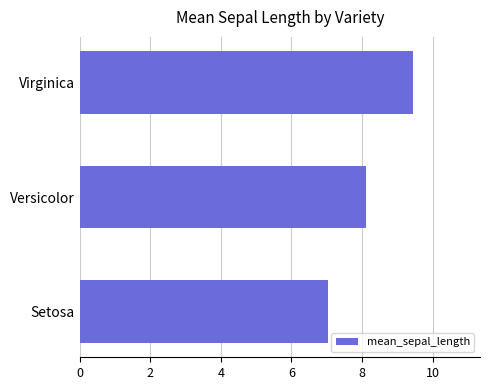

What is the difference between the values at Virginica and Setosa?

2.4